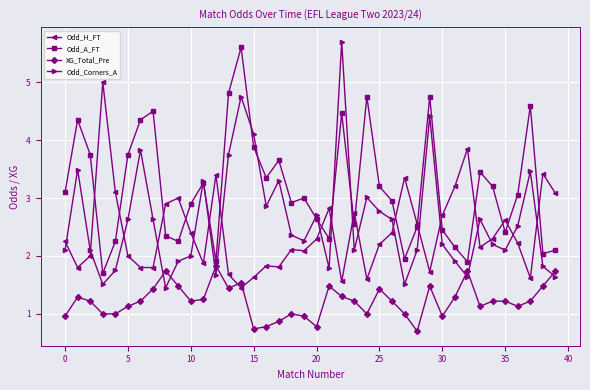

What are all the series names shown in the legend?

Odd_H_FT, Odd_A_FT, XG_Total_Pre, Odd_Corners_A